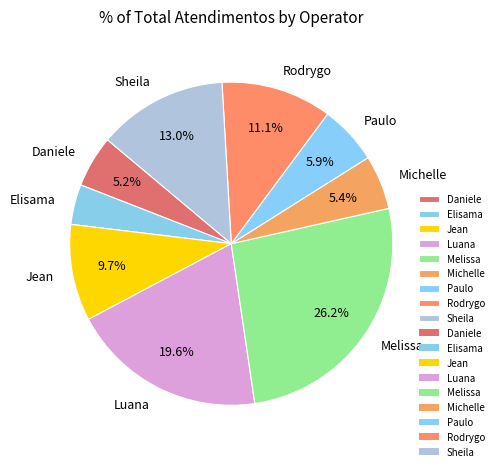

Does Elisama account for over 50% of the chart?

No